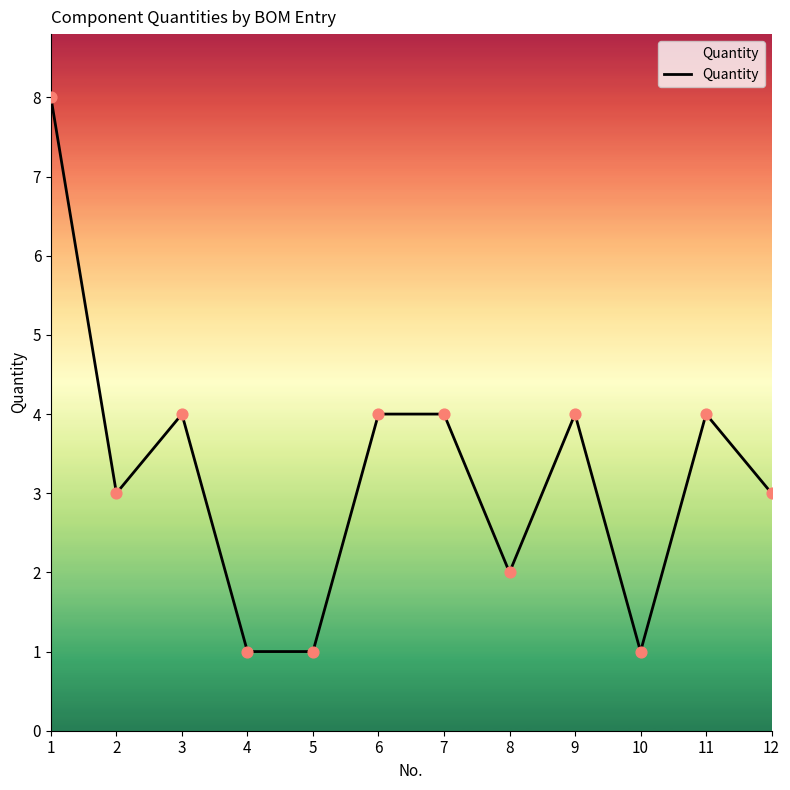

What is the ratio of the value at 2 to the value at 4?

3.0